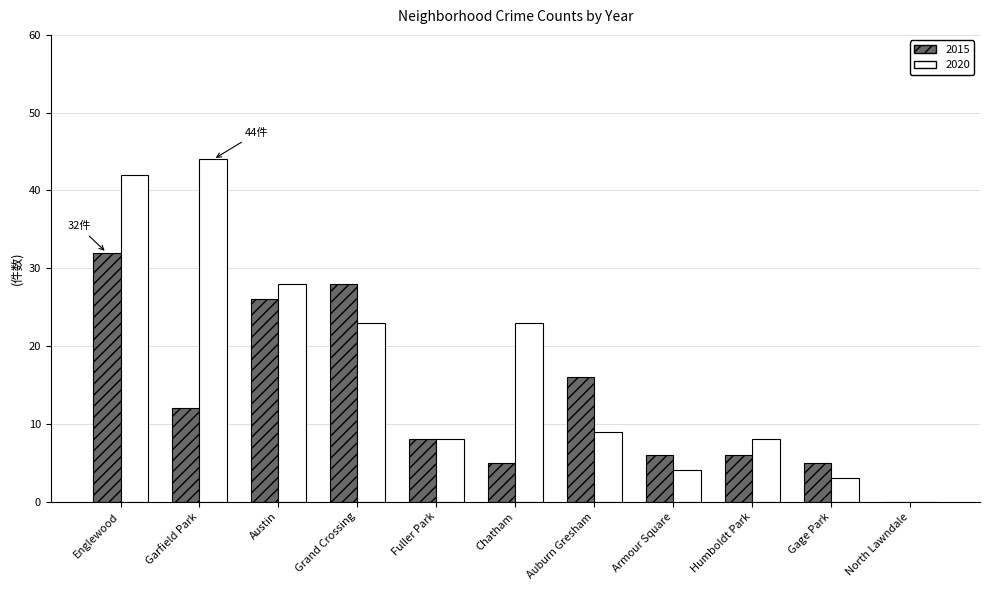

Read the 2015 value at Chatham.

5